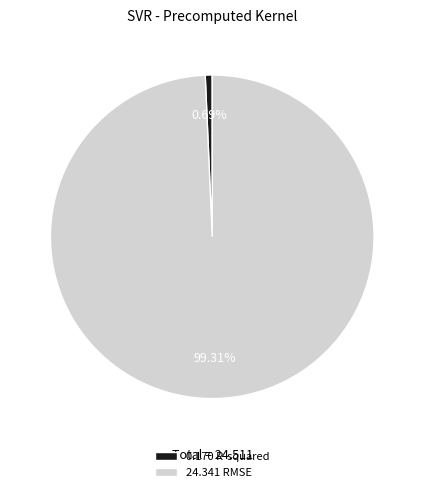

How many slices are in this pie chart?

2